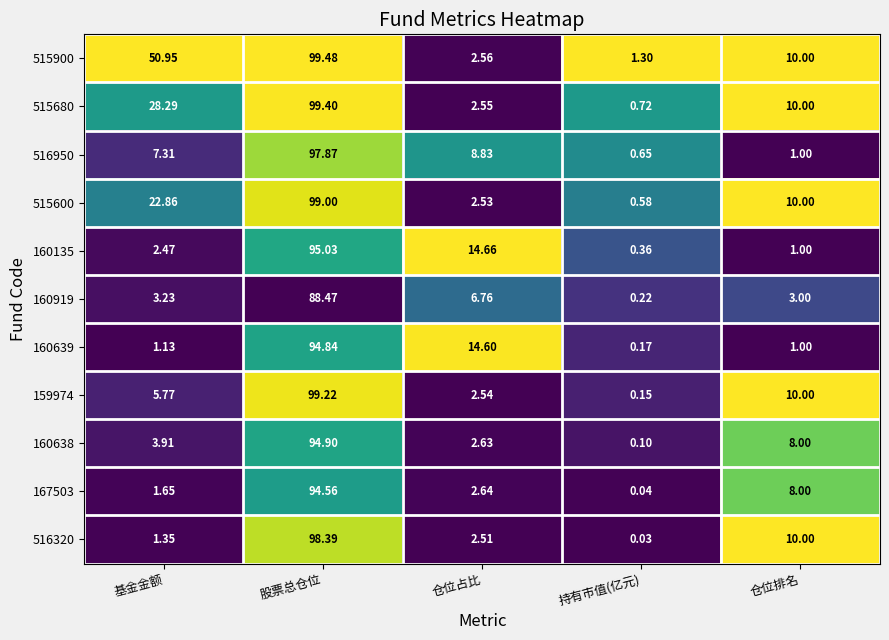

How many categories are shown in the chart?

5